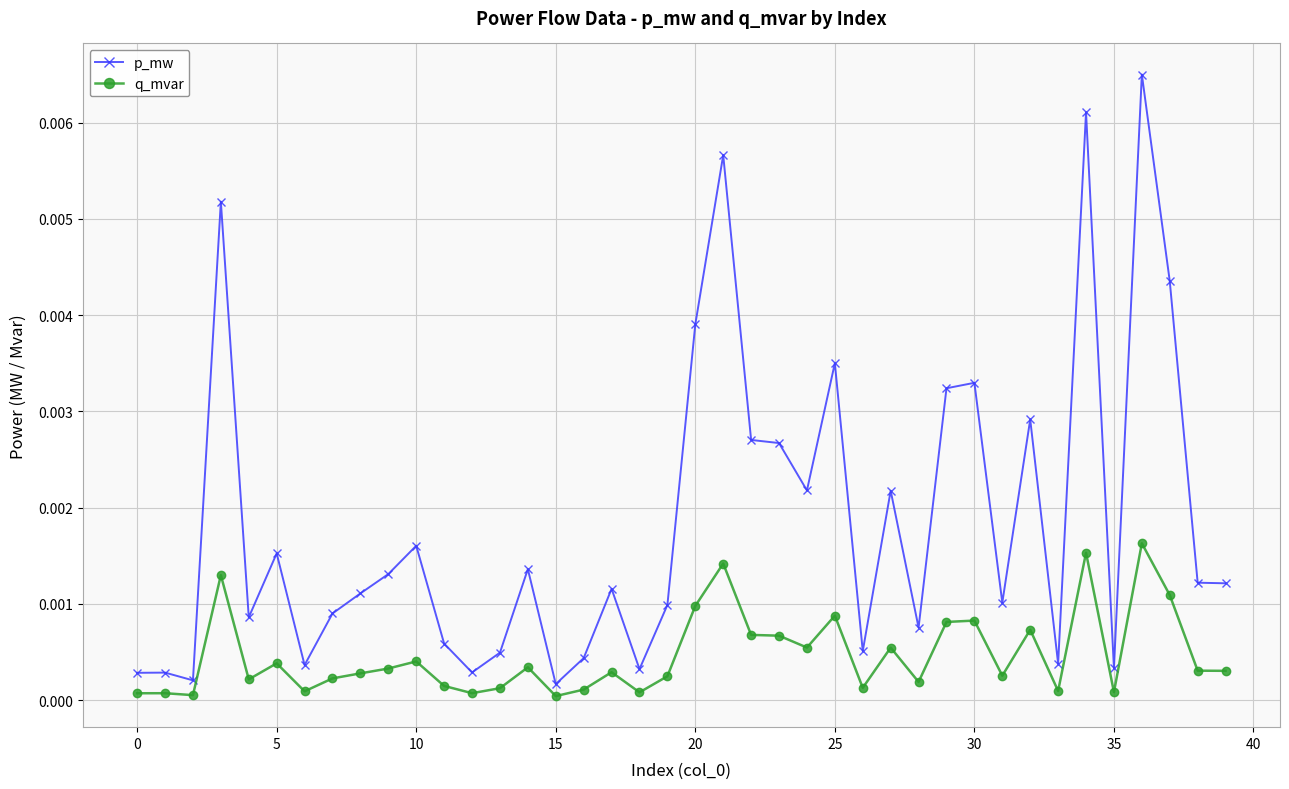

True or false: q_mvar has more than 2 interior local peaks.

True